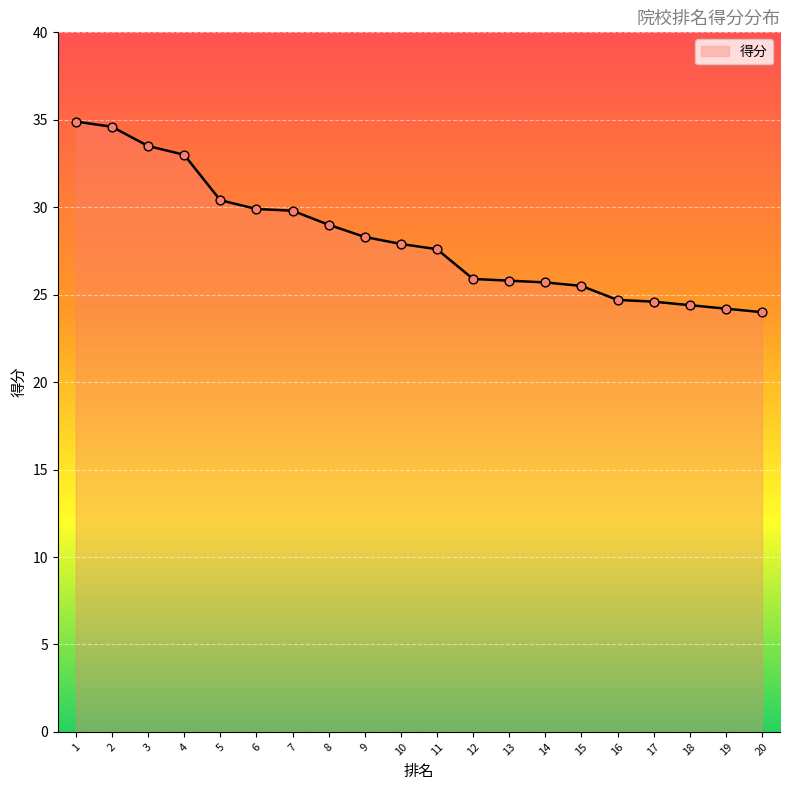

Between 8 and 5, which is larger?

5